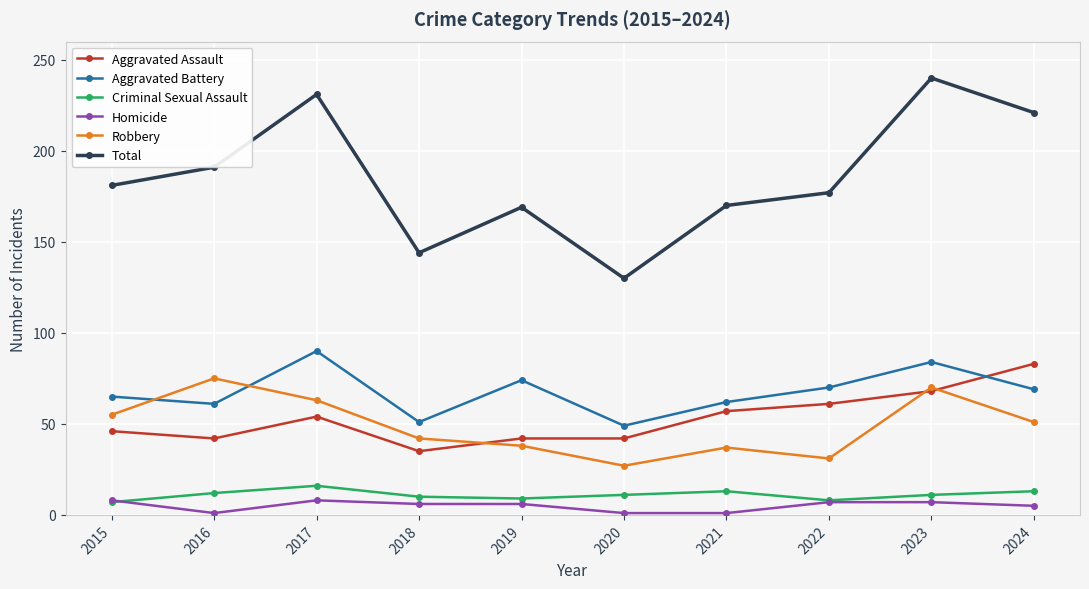

True or false: Aggravated Battery and Robbery intersect in this chart.

True